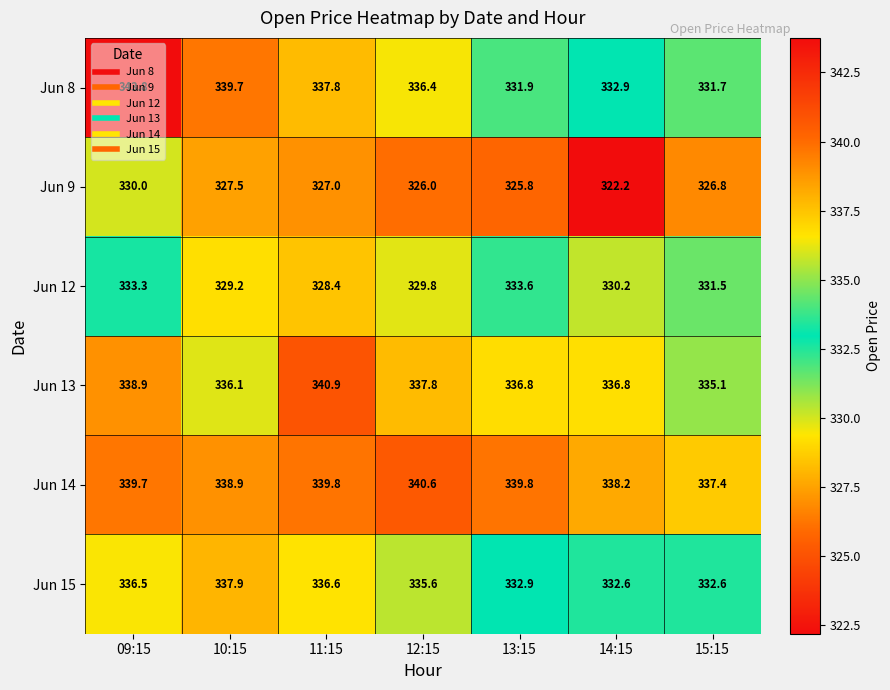

The value of Jun 13 at 09:15 is 97.9. True or false?

False